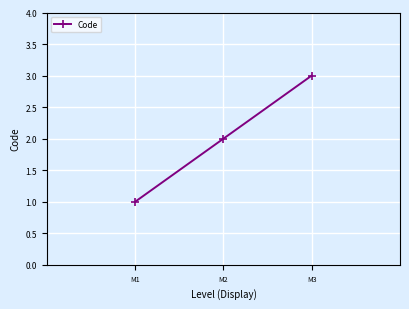

Does the chart display data point markers on the line(s)?

Yes